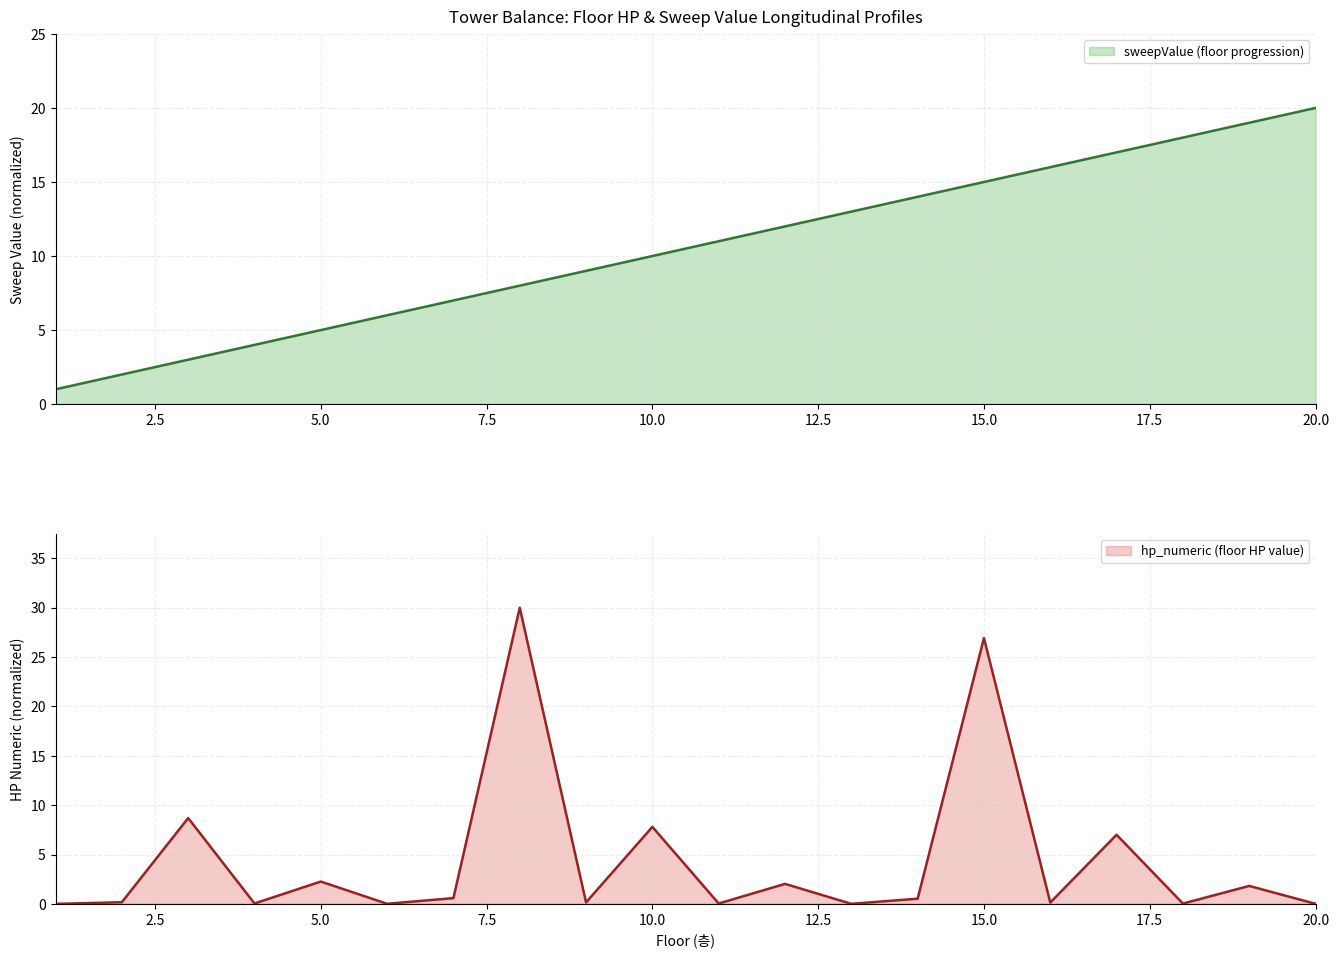

Reading left to right, extract all data points from this chart.

sweepValue: 1.0	2.0	3.0	4.0	5.0	6.0	7.0	8.0	9.0	10.0	11.0	12.0	13.0	14.0	15.0	16.0	17.0	18.0	19.0	20.0
hp_numeric: 0.0	0.2	8.7	0.0	2.3	0.0	0.6	30.0	0.2	7.8	0.0	2.0	0.0	0.5	26.9	0.1	7.0	0.0	1.8	0.0